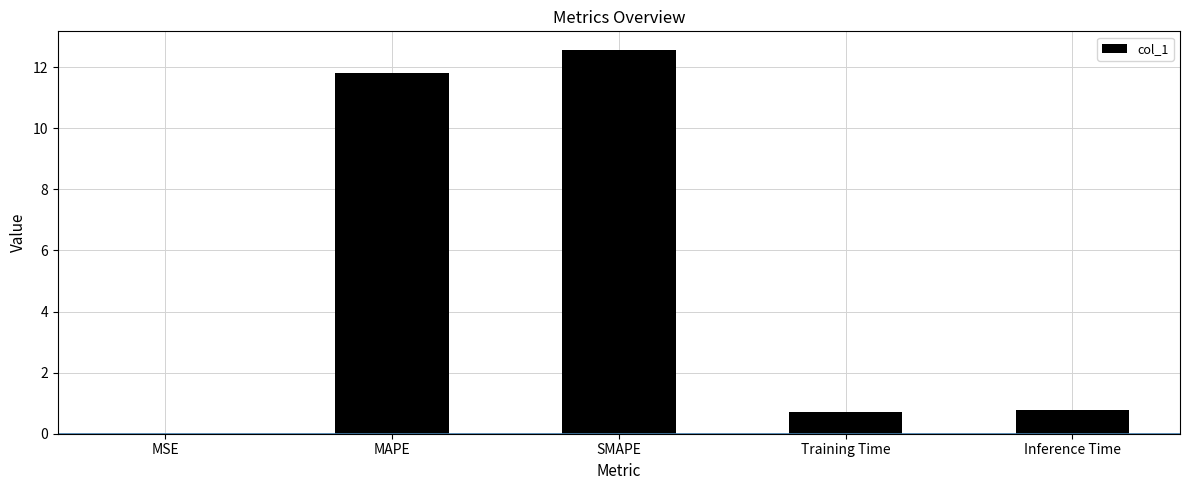

Which has a higher value, SMAPE or MSE?

SMAPE